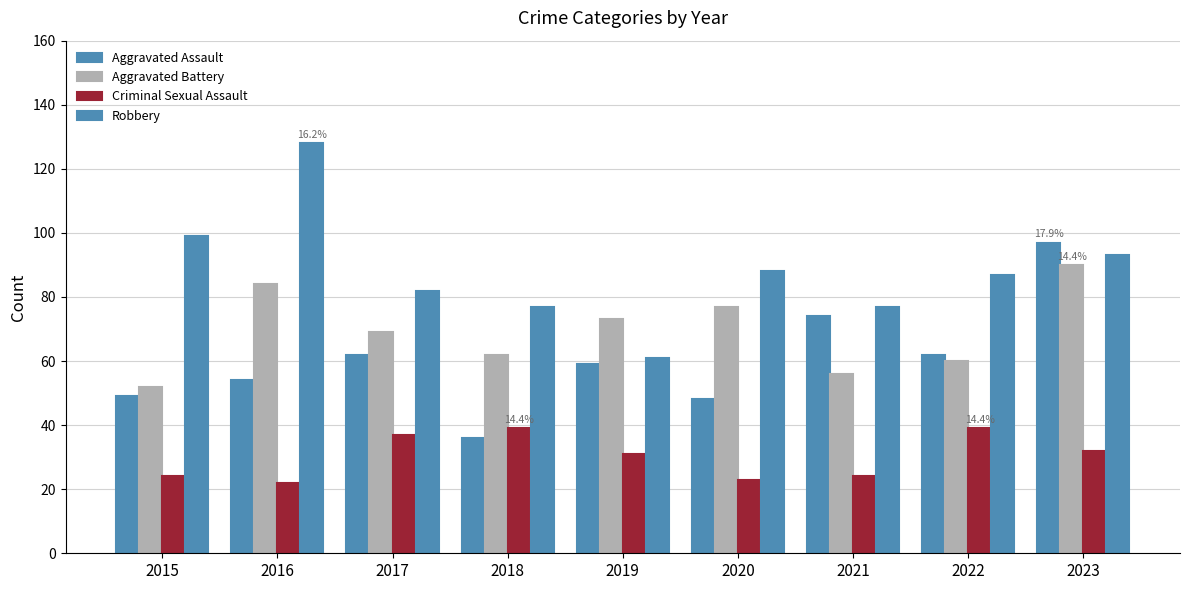

Count the number of data series in this chart.

4